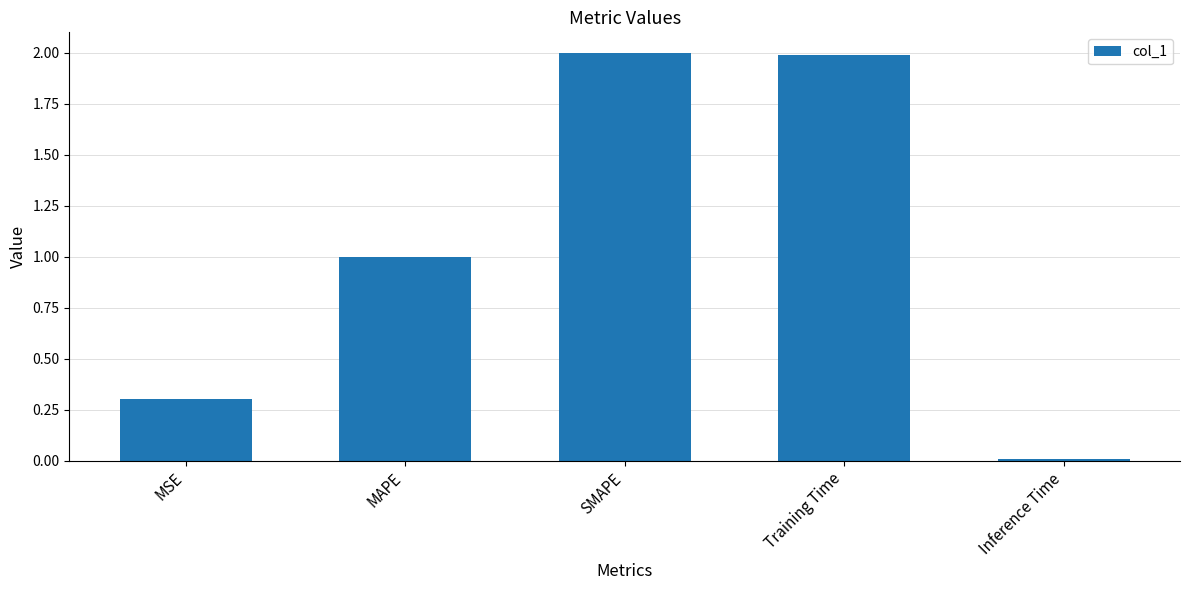

Is it true that the value at MSE is 0.2?

False